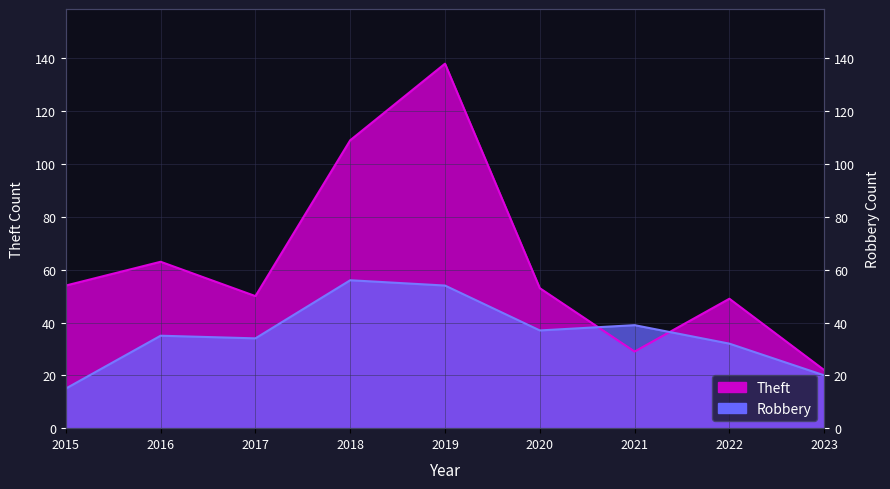

How many interior local peaks does the Theft series have?

3